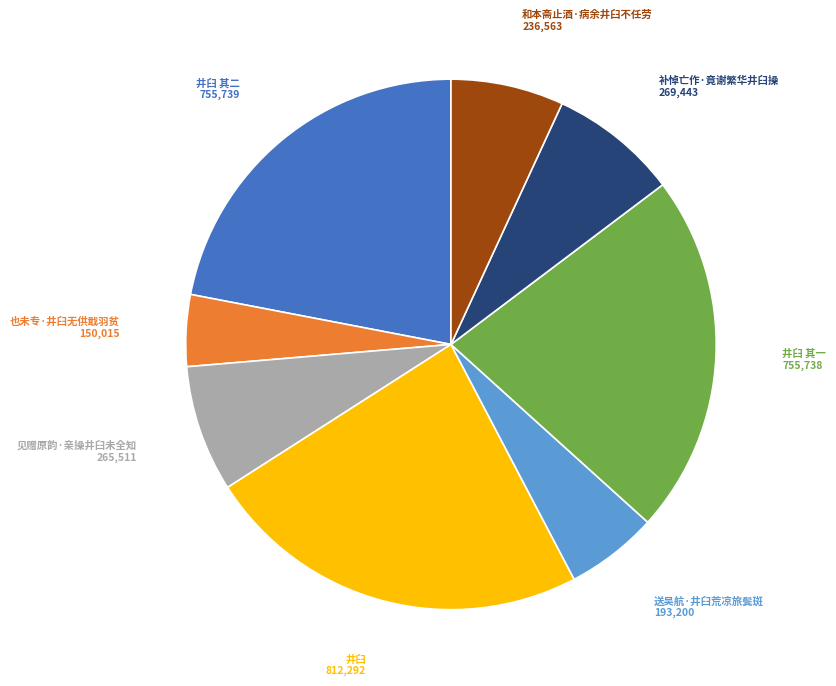

Is there any slice that represents more than half of the pie?

No